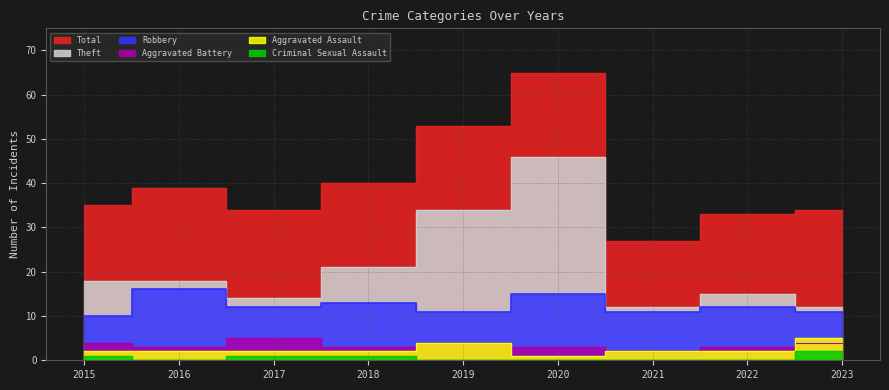

List the series in order of their peak value, highest first.

Total, Theft, Robbery, Aggravated Battery, Aggravated Assault, Criminal Sexual Assault